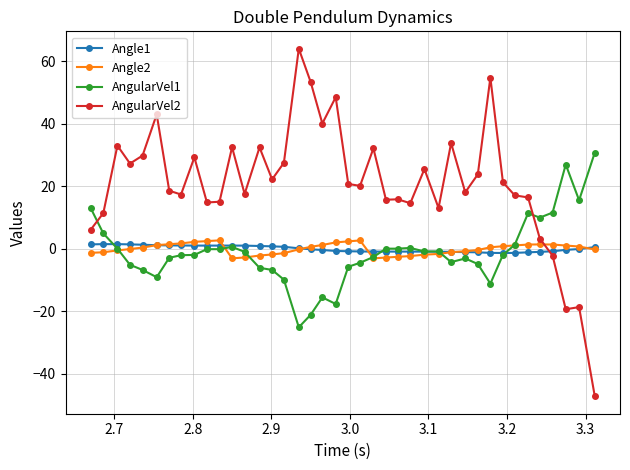

True or false: AngularVel1 has more than 1 interior local peaks.

True